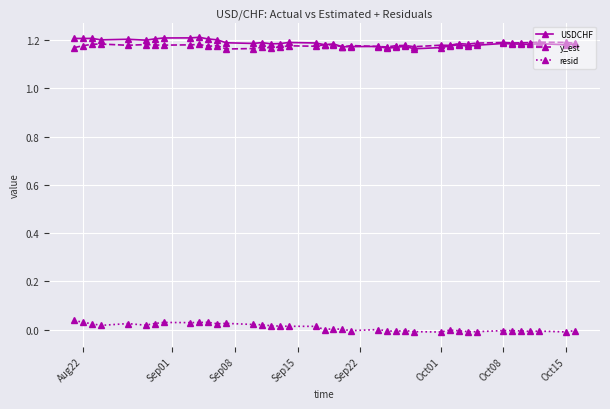

How many y_est values are between 1 and 2?

40